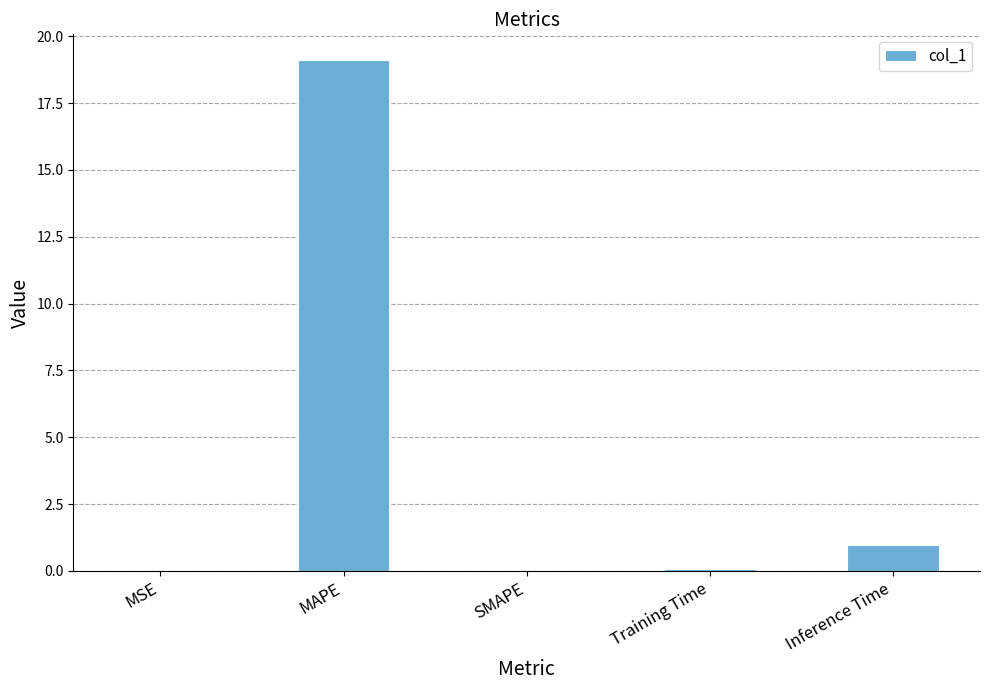

What is the sum of all values?

20.2